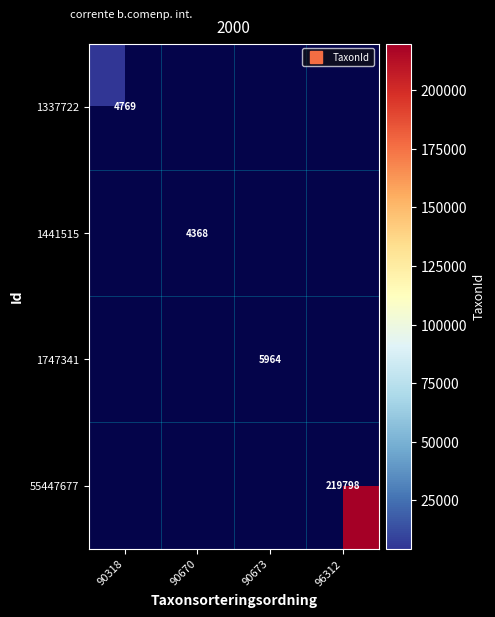

Count the number of categories in the chart.

4